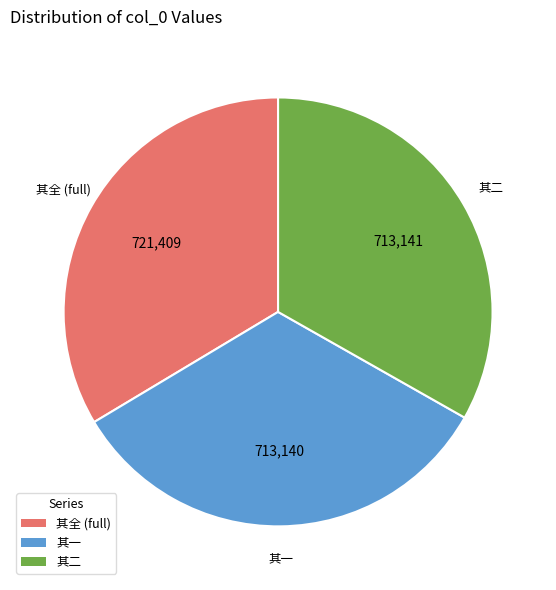

Does 其全 (full) account for over 50% of the chart?

No